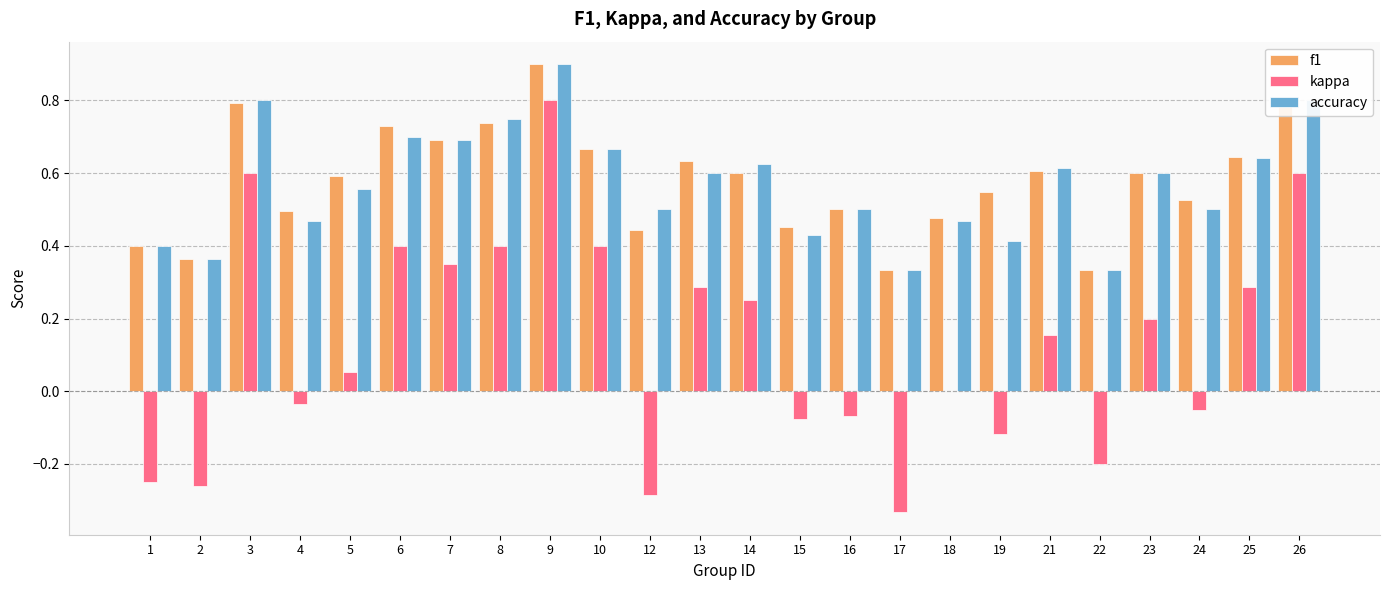

What are all the series names shown in the legend?

f1, kappa, accuracy